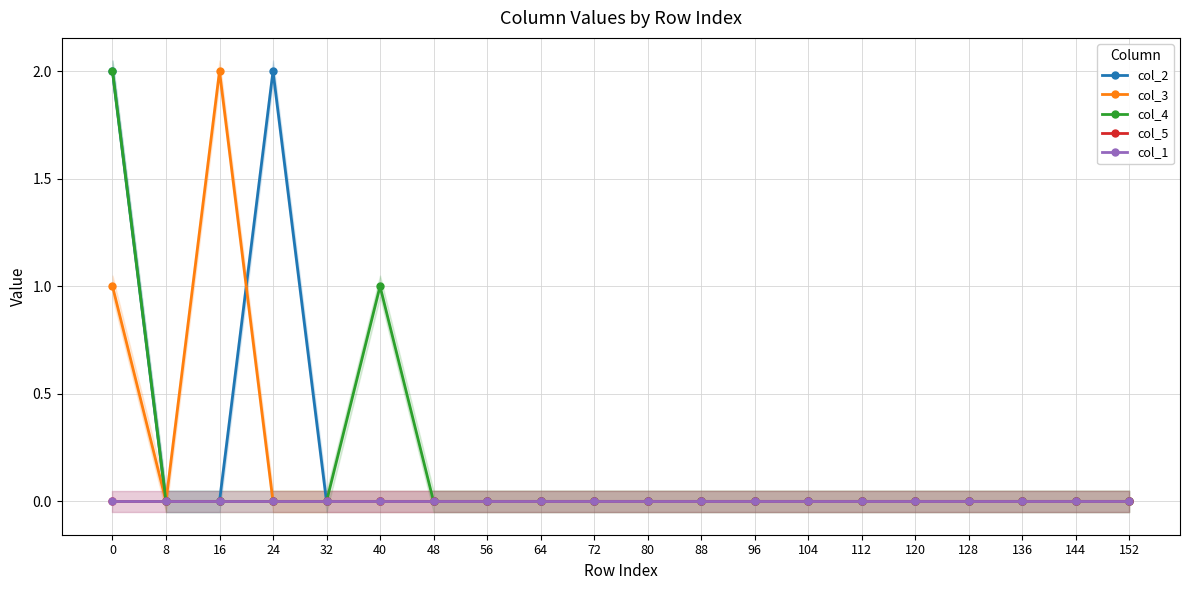

After their last crossing, which series has the higher values: col_2 or col_3?

col_2